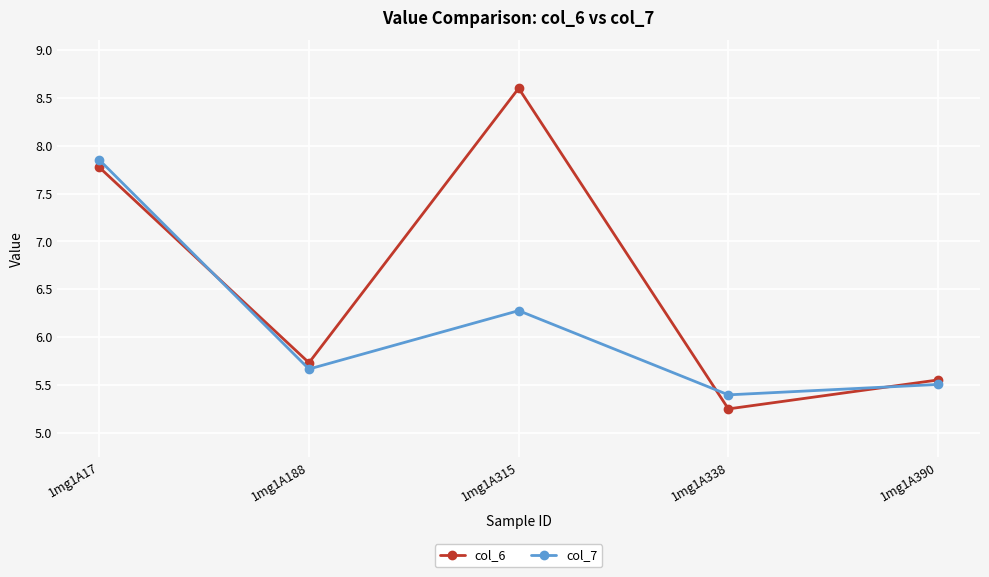

At which label does col_7 reach its peak?

1mg1A17